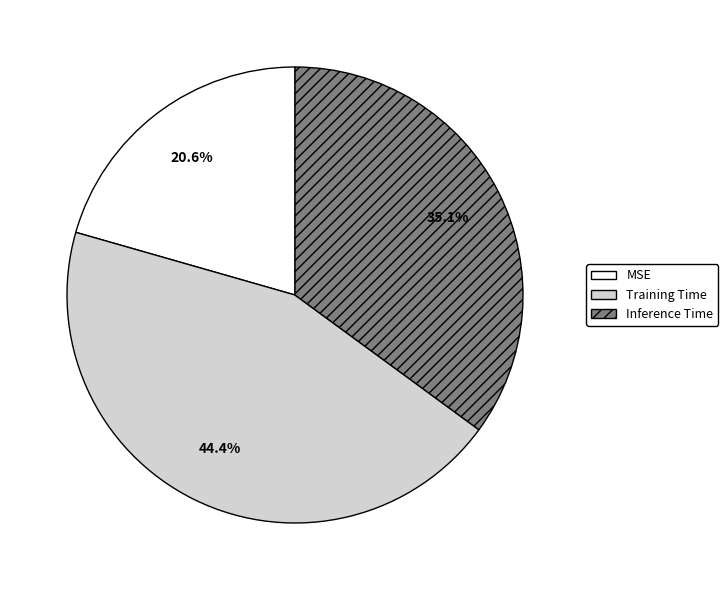

To the nearest percent, what portion does MSE represent?

21%